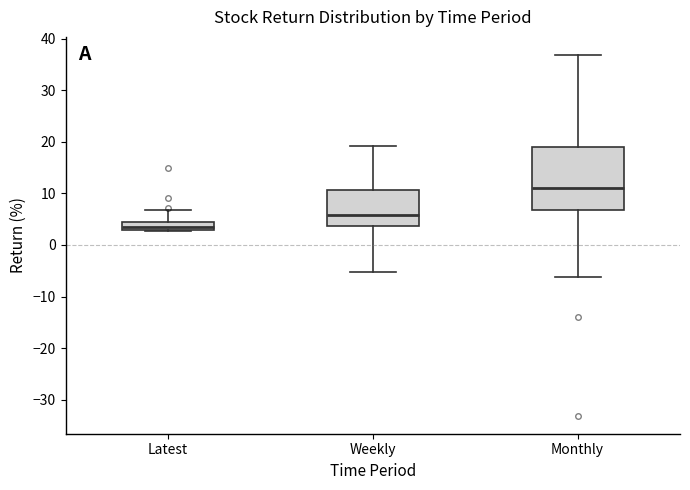

Reading left to right, read every box against the y-axis: the position of its median line, the range the box covers, and the ends of its whiskers. The values are not printed on the chart, so give them approximately, as read against the axis.

Latest: median 3 (inside the box), box 3 to 5, whiskers 3 to 7
Weekly: median 6, box 4 to 11, whiskers -5 to 19
Monthly: median 11, box 7 to 19, whiskers -6 to 37